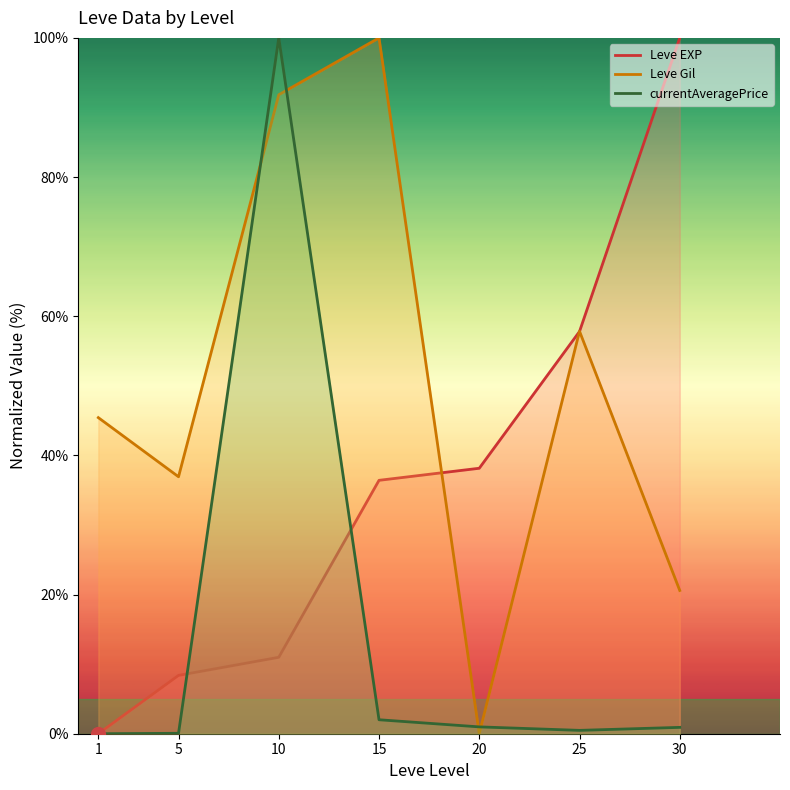

What is the spread (max minus min) of values at 20?

38.2